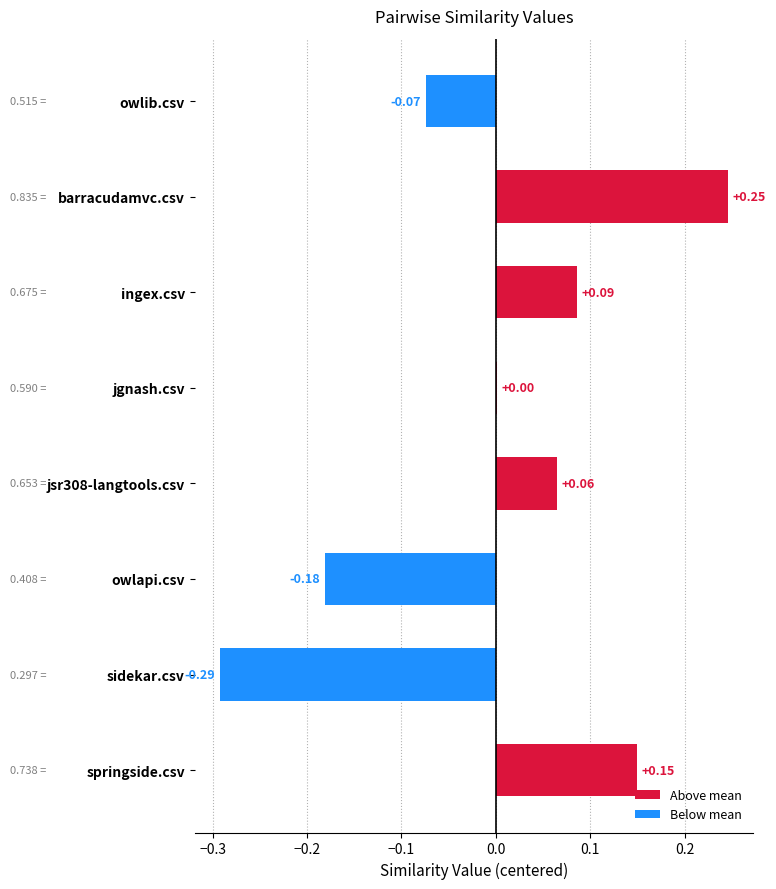

How many distinct data groups are displayed?

1